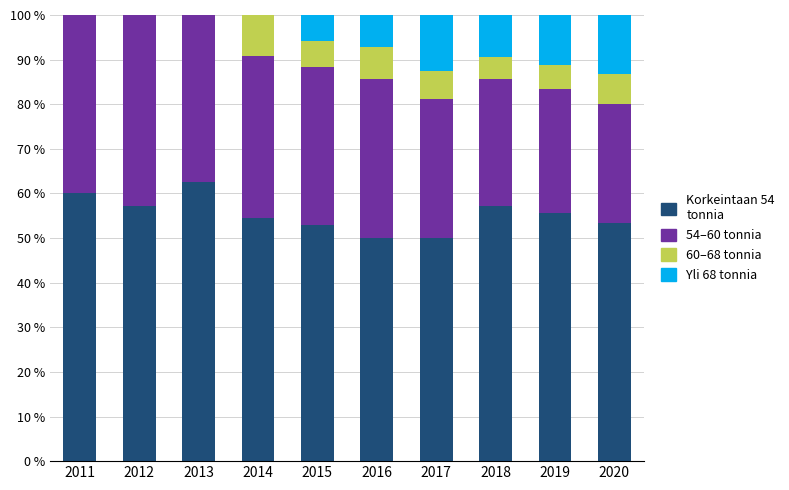

What is the total value across all series at 2017?

100.0